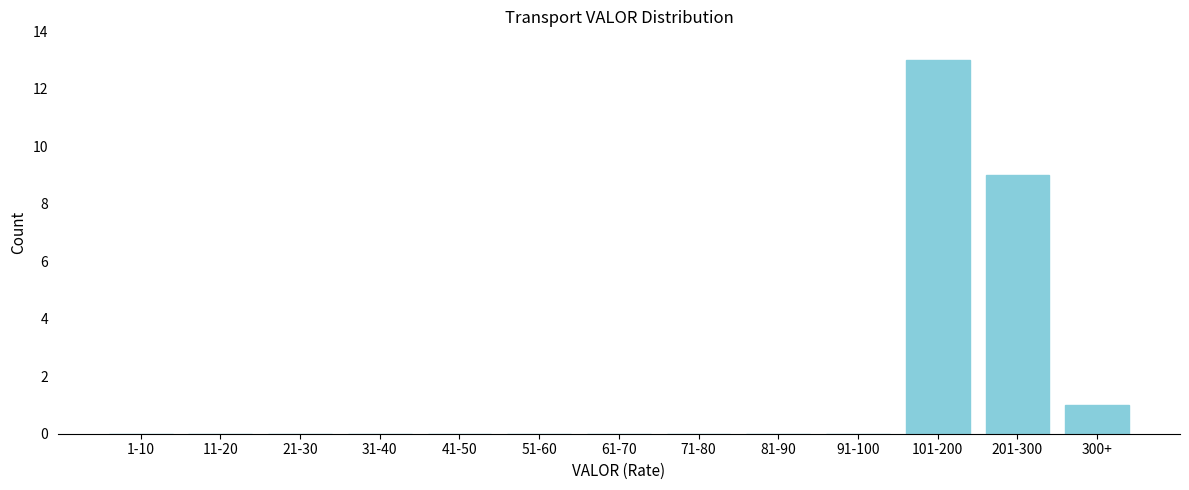

Reading left to right, list all the values displayed in this chart.

1-10=0	11-20=0	21-30=0	31-40=0	41-50=0	51-60=0	61-70=0	71-80=0	81-90=0	91-100=0	101-200=13	201-300=9	300+=1